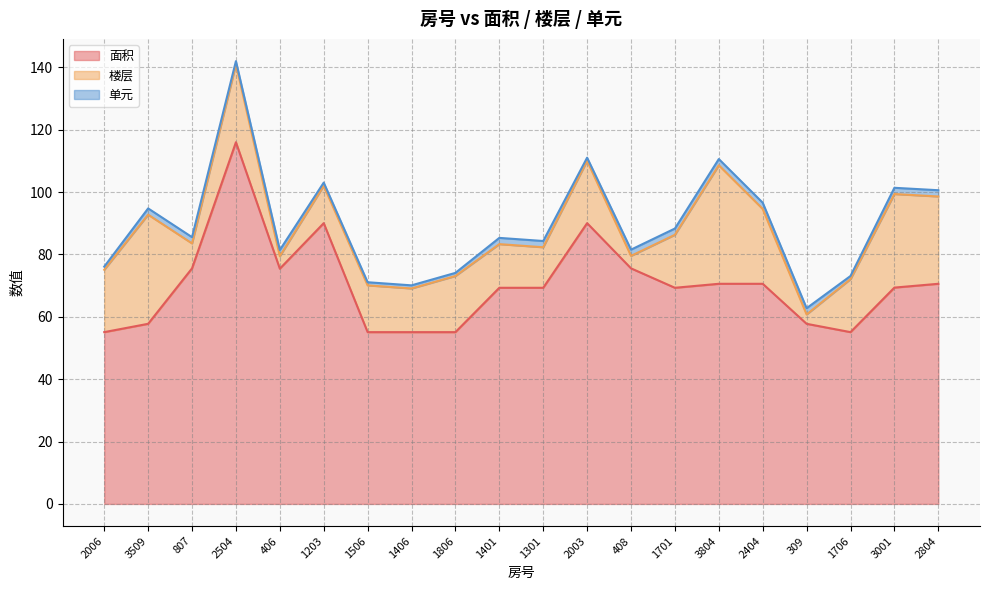

What is the greatest value displayed?

116.0